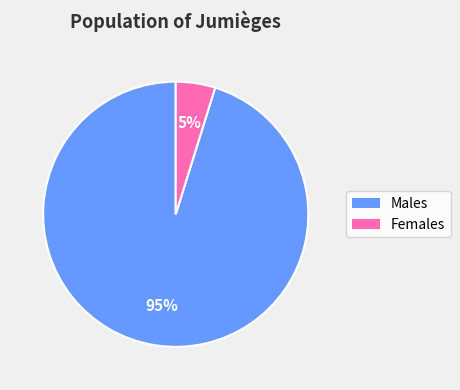

To the nearest percent, what is the difference between the largest and smallest slice percentages?

90%